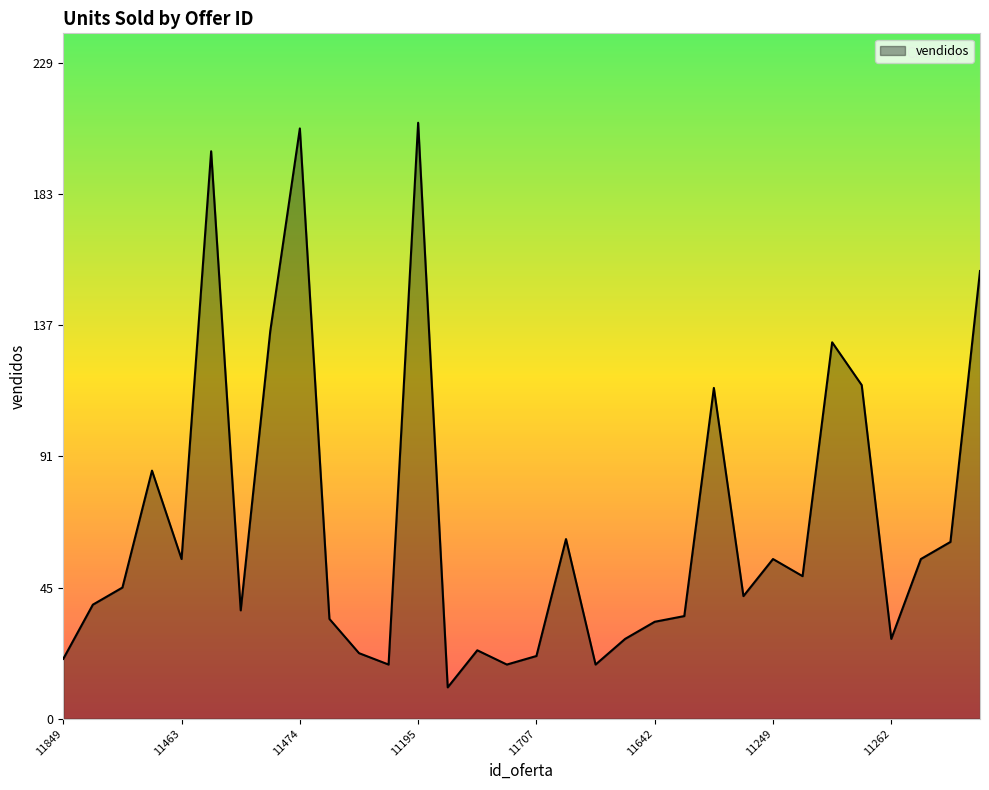

What is the greatest value displayed?

209